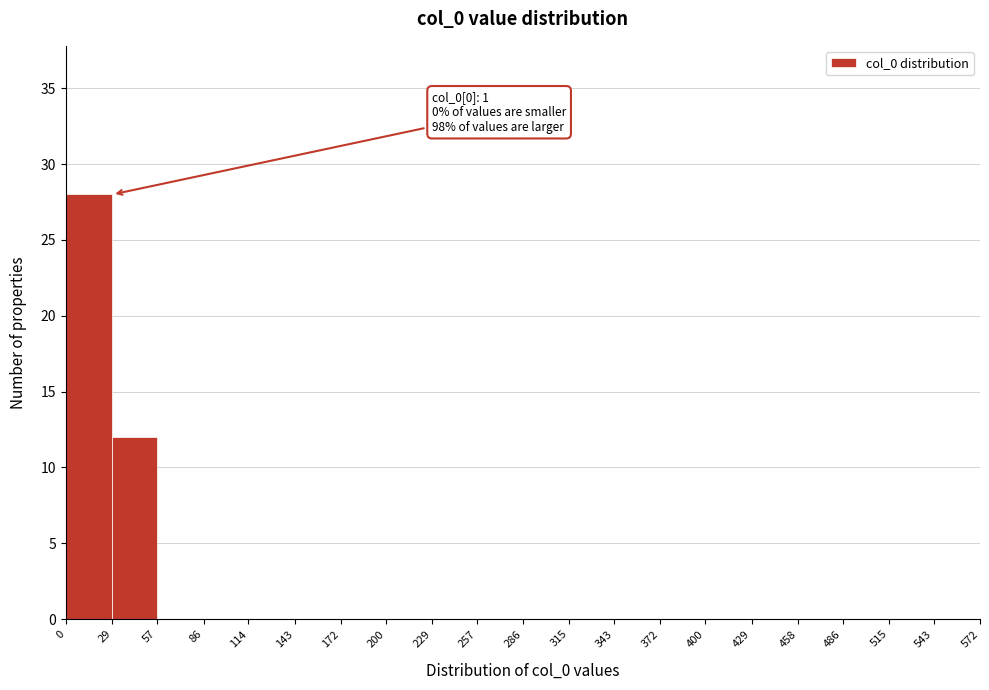

Which range on the x-axis has the tallest bar?

0 to 29